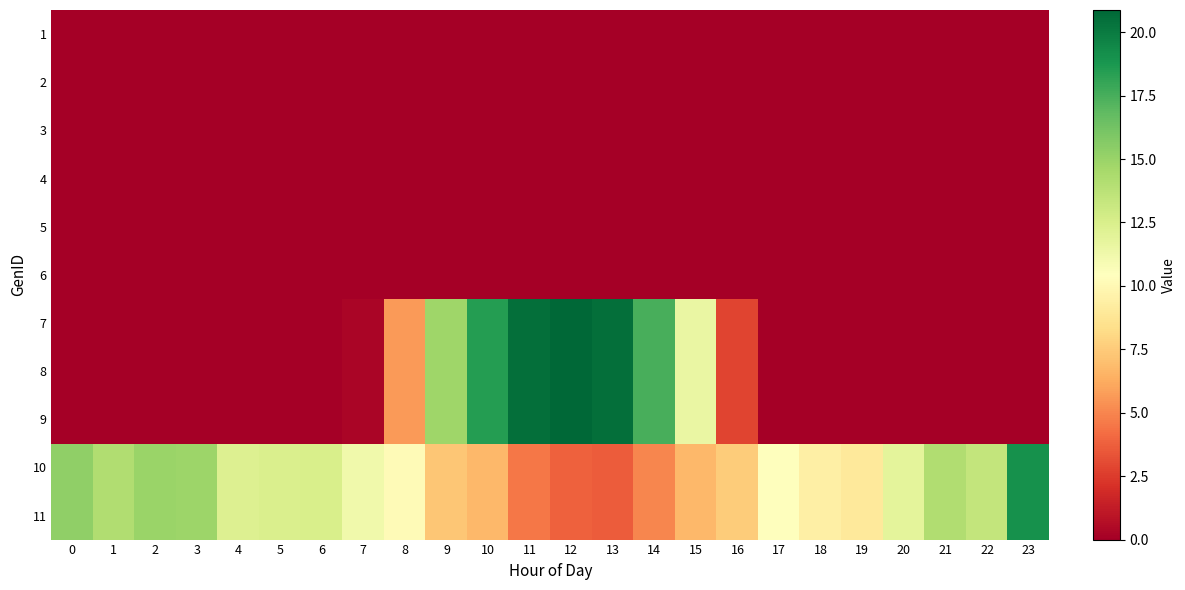

List the series in order of their peak value, highest first.

row_6, row_7, row_8, row_9, row_10, row_0, row_1, row_2, row_3, row_4, row_5